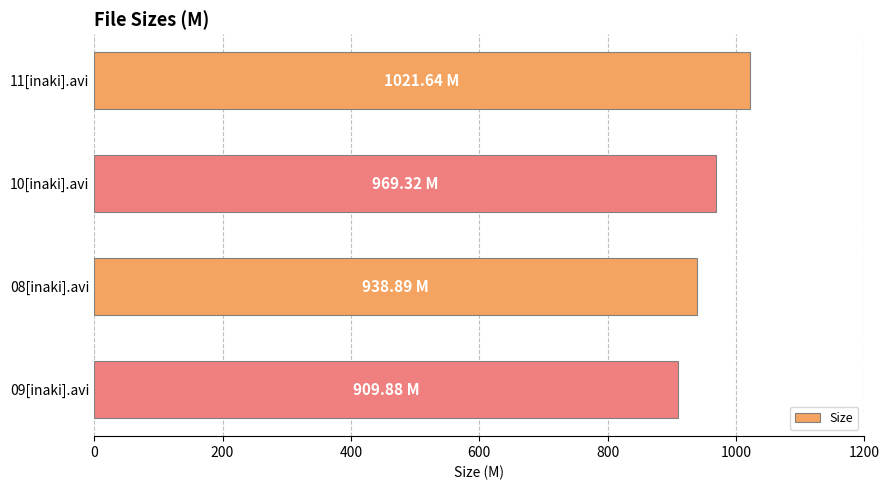

Which has a higher value, 11[inaki].avi or 08[inaki].avi?

11[inaki].avi